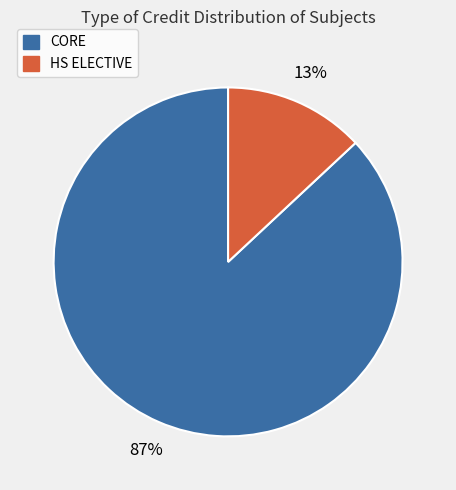

Does any single category account for the majority?

Yes